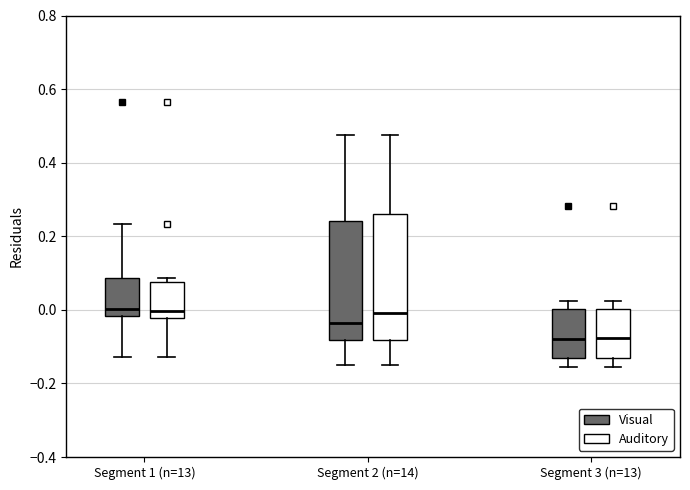

Reading left to right, read every box against the y-axis: the position of its median line, the range the box covers, and the ends of its whiskers. The values are not printed on the chart, so give them approximately, as read against the axis.

Segment 1 (n=13) (Visual): median 0.00, box -0.02 to 0.08, whiskers -0.12 to 0.24
Segment 1 (n=13) (Auditory): median 0.00, box -0.02 to 0.08, whiskers -0.12 to 0.08 (just above the box's upper edge)
Segment 2 (n=14) (Visual): median -0.04, box -0.08 to 0.24, whiskers -0.14 to 0.48
Segment 2 (n=14) (Auditory): median 0.00, box -0.08 to 0.26, whiskers -0.14 to 0.48
Segment 3 (n=13) (Visual): median -0.08, box -0.14 to 0.00, whiskers -0.16 to 0.02
Segment 3 (n=13) (Auditory): median -0.08, box -0.14 to 0.00, whiskers -0.16 to 0.02